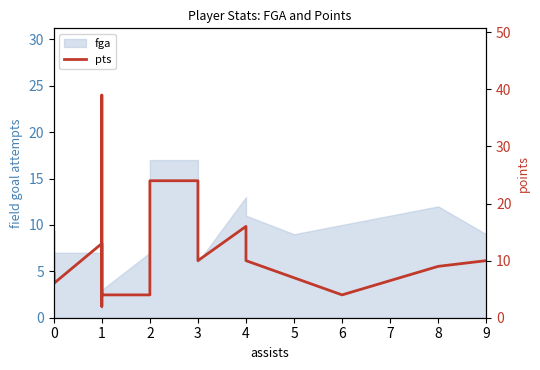

Where is the first local maximum?

2